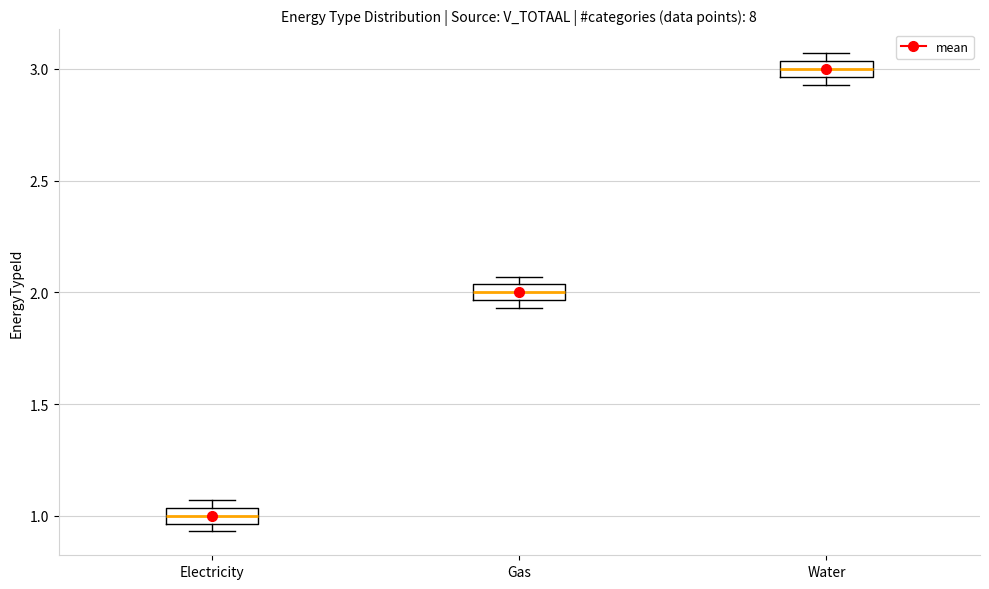

Which box has the highest median line?

Water